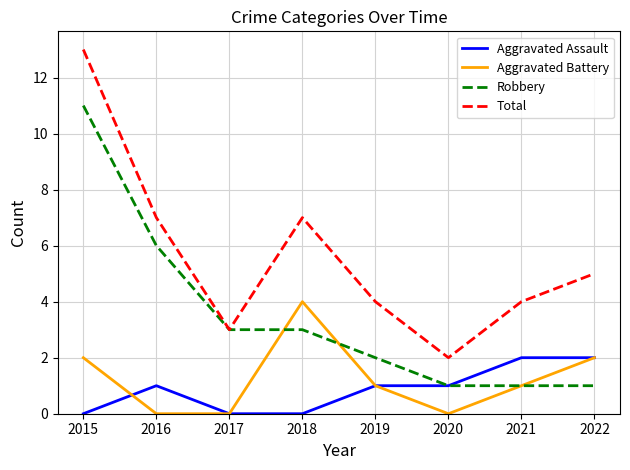

How many lines are shown in the chart?

4